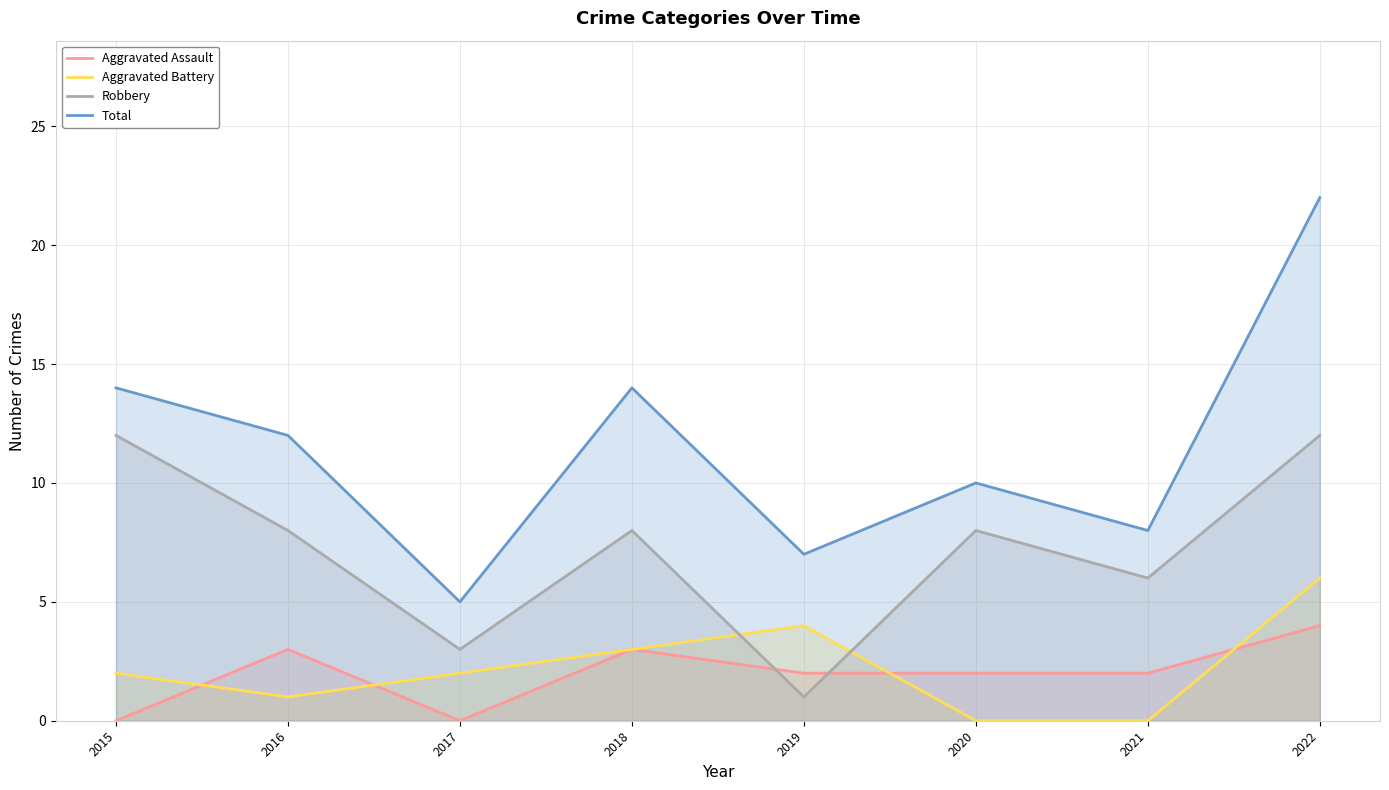

How many interior local peaks does the Aggravated Assault series have?

2